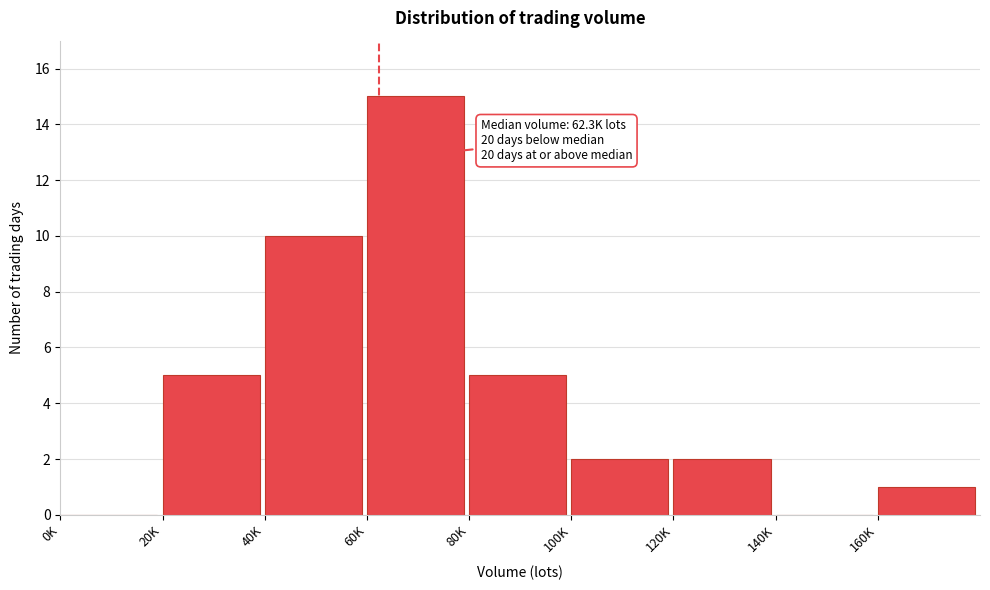

Reading left to right, extract all data points from this chart.

0K=0	20K=5	40K=10	60K=15	80K=5	100K=2	120K=2	140K=0	160K=1